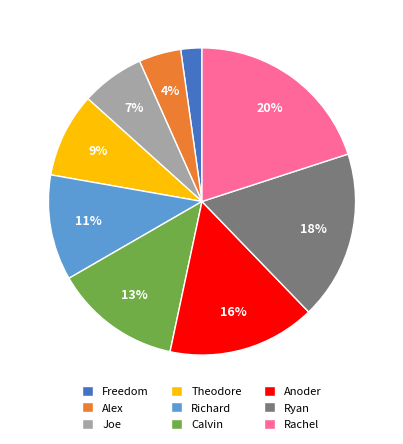

Is there a majority slice in this chart?

No